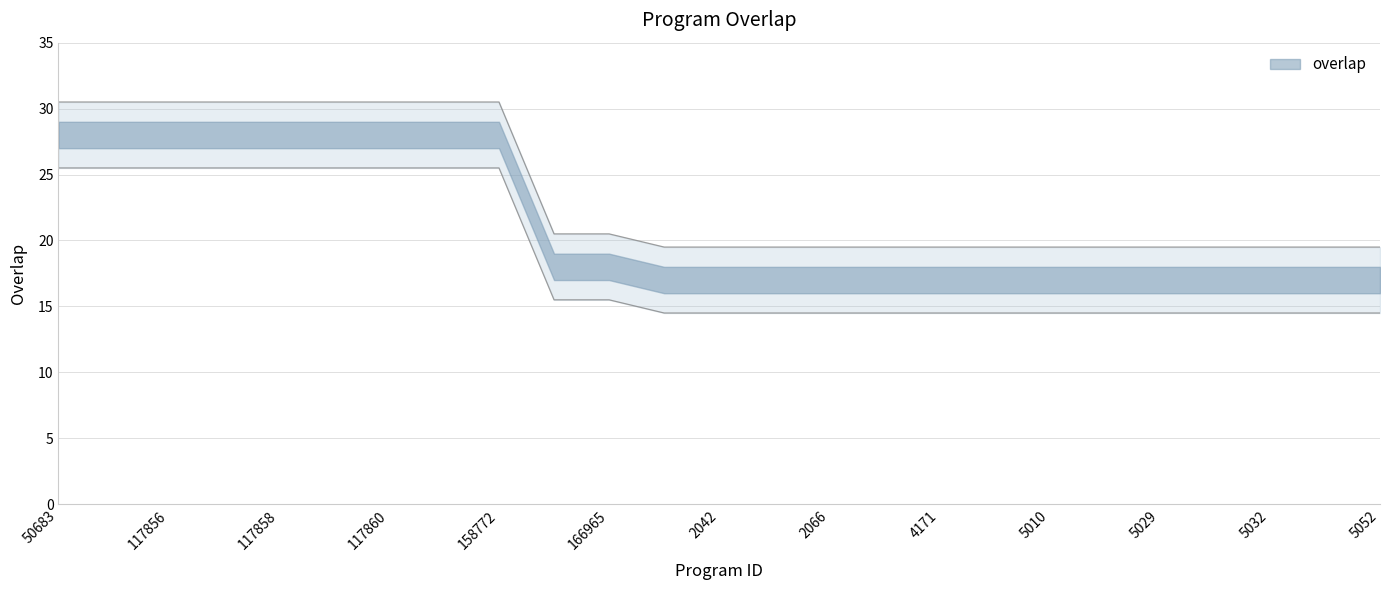

How many lines are shown in the chart?

1